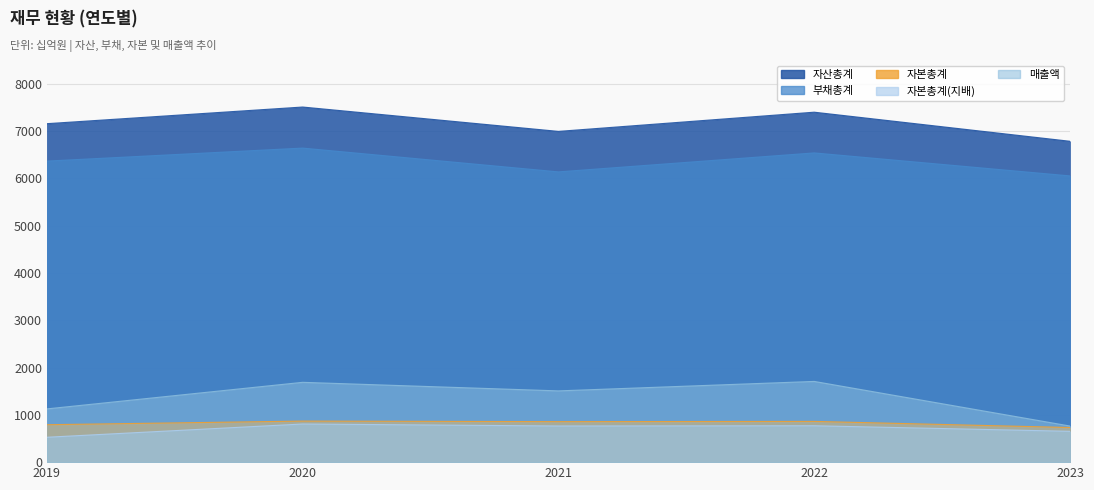

Reading left to right, list all the values displayed in this chart.

매출액: 2019=1125	2020=1687	2021=1506	2022=1706	2023=763
자산총계: 2019=7154	2020=7506	2021=6991	2022=7397	2023=6782
부채총계: 2019=6363	2020=6638	2021=6135	2022=6536	2023=6050
자본총계: 2019=791	2020=868	2021=856	2022=861	2023=732
자본총계(지배): 2019=526	2020=806	2021=764	2022=769	2023=652